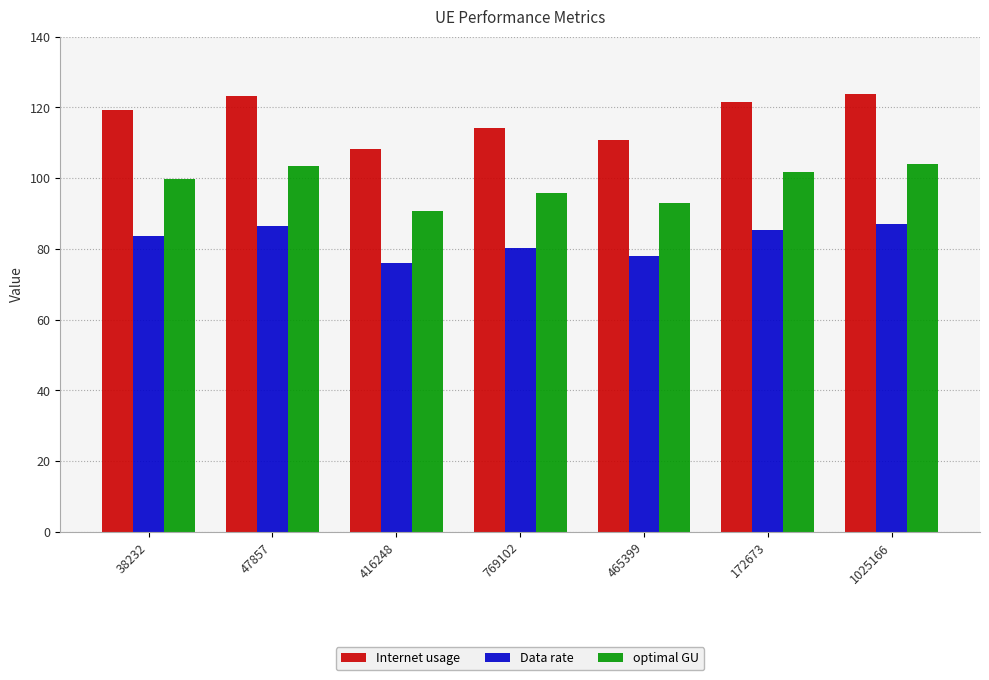

The value of Data rate at 172673 is 26.0. True or false?

False